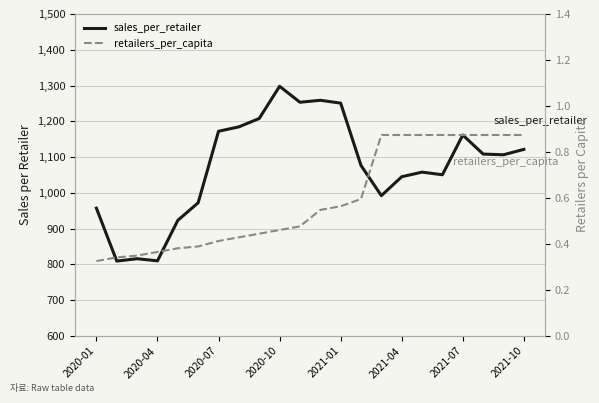

Which series has the largest total across all categories?

sales_per_retailer